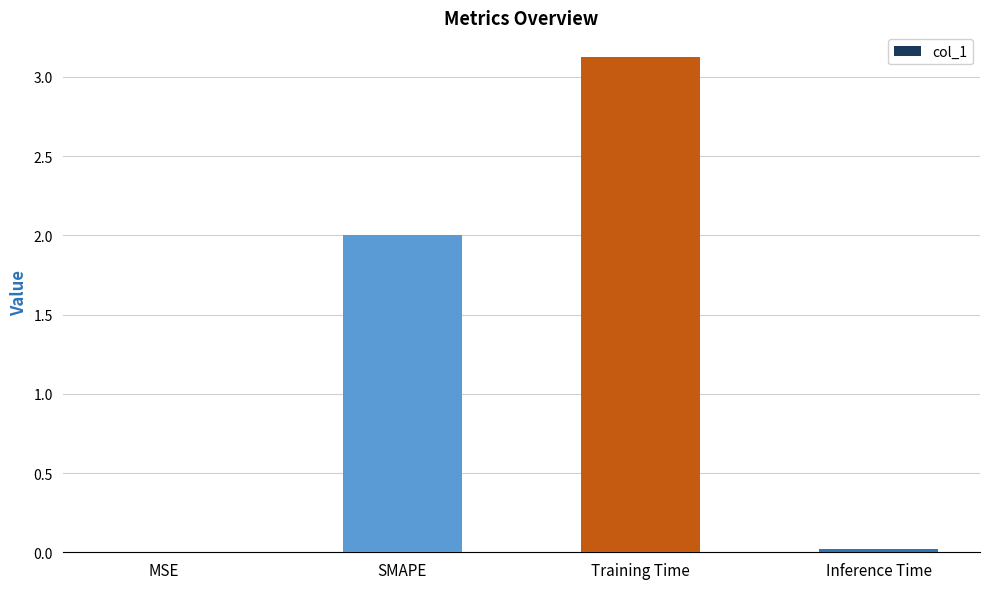

Read the value at Training Time.

3.1